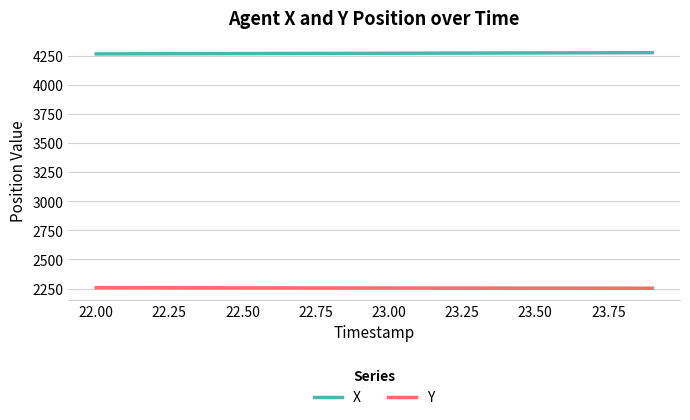

List the series in order of their peak value, lowest first.

Y, X